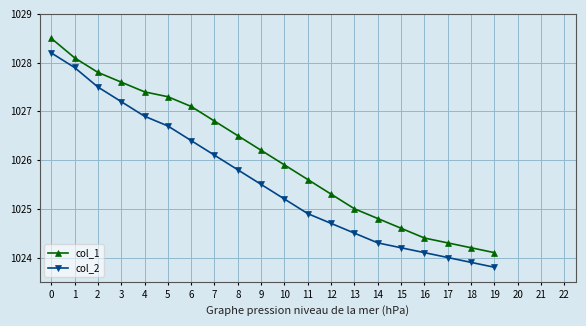

Reading left to right, what are all the values shown in this chart?

col_1: 1028.5	1028.1	1027.8	1027.6	1027.4	1027.3	1027.1	1026.8	1026.5	1026.2	1025.9	1025.6	1025.3	1025.0	1024.8	1024.6	1024.4	1024.3	1024.2	1024.1
col_2: 1028.2	1027.9	1027.5	1027.2	1026.9	1026.7	1026.4	1026.1	1025.8	1025.5	1025.2	1024.9	1024.7	1024.5	1024.3	1024.2	1024.1	1024.0	1023.9	1023.8